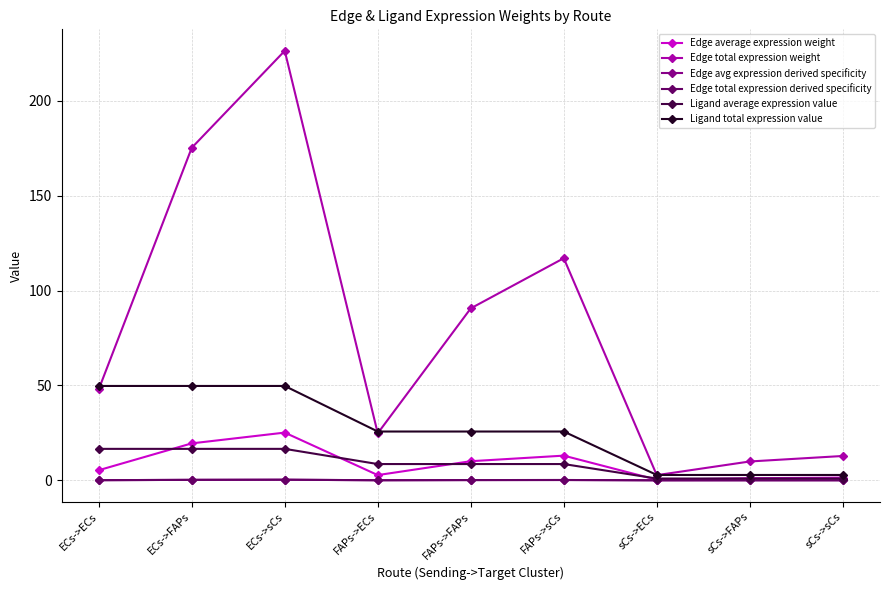

List the labels in order of Ligand total expression value value, smallest first.

sCs->ECs, sCs->FAPs, sCs->sCs, FAPs->ECs, FAPs->FAPs, FAPs->sCs, ECs->ECs, ECs->FAPs, ECs->sCs